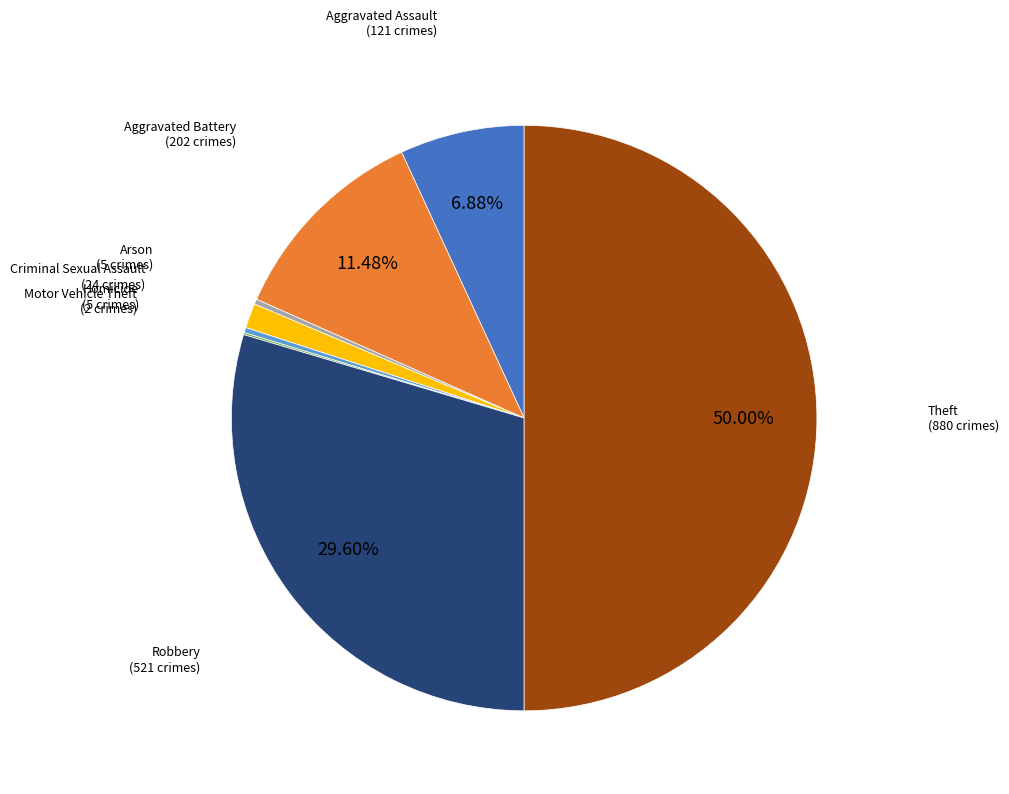

To the nearest percent, what is the difference between the largest and smallest slice percentages?

50%